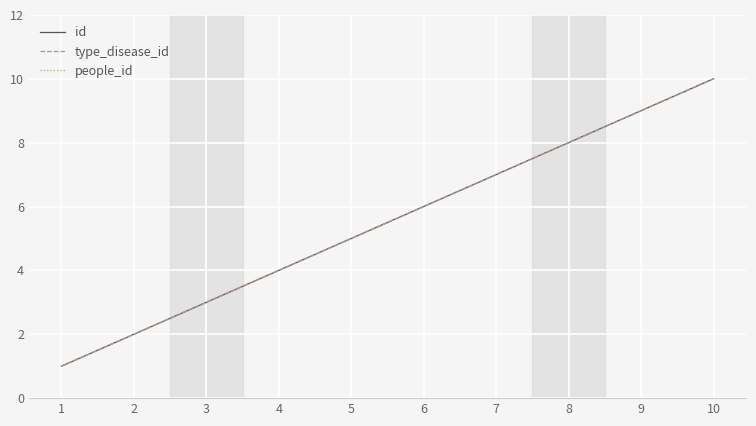

What is the value of the people_id point at the 6th from the left?

6